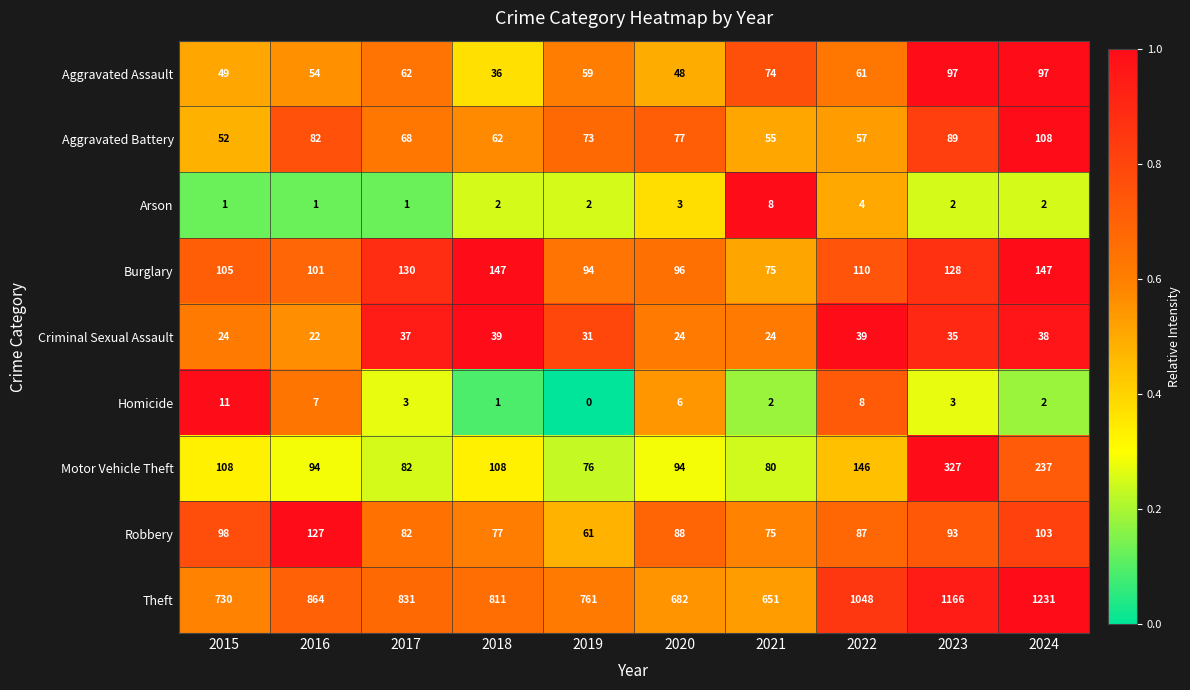

Which series has the largest total across all categories?

Theft